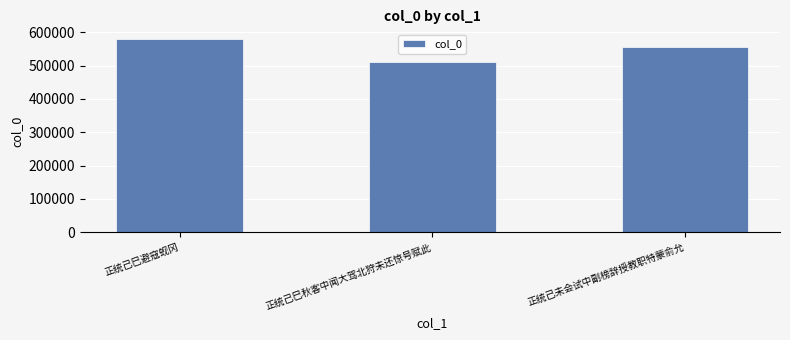

What is the value of the 3rd bar from the left?

554834